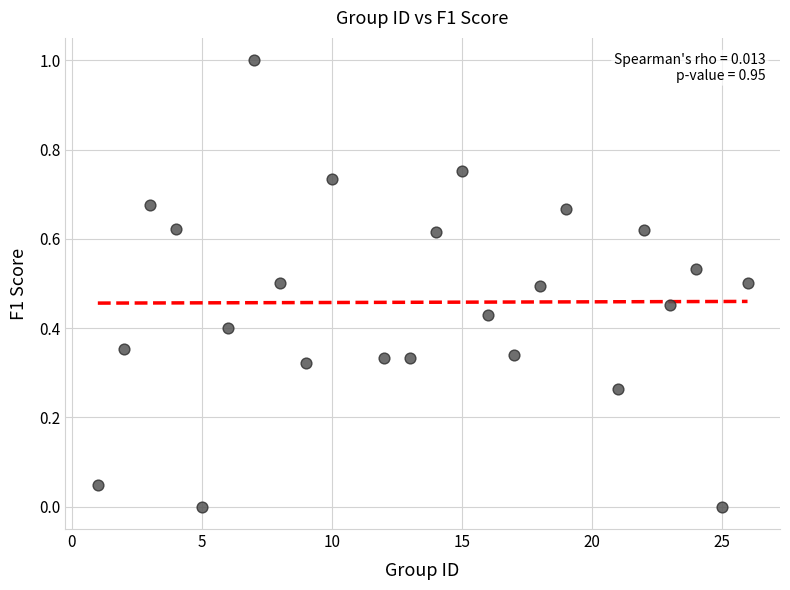

What is the range of X values (max minus min)?

25.0